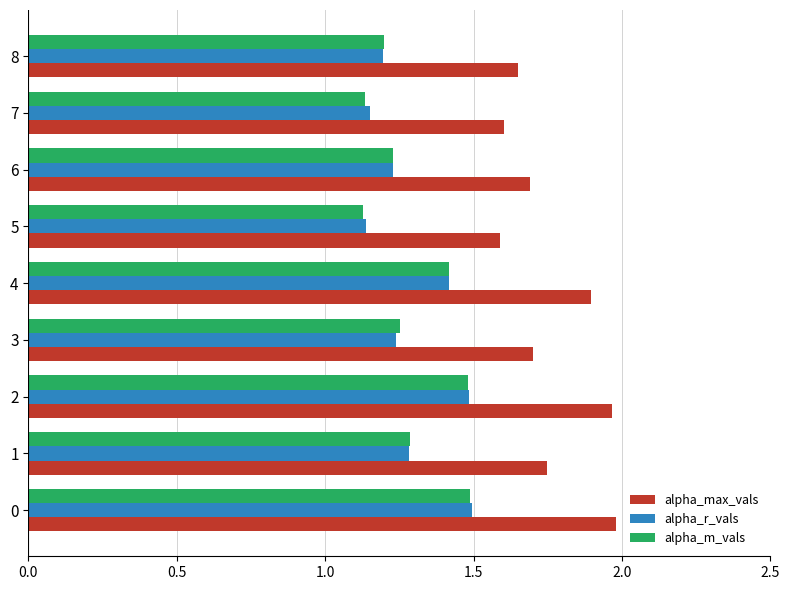

The alpha_r_vals series shows 1.2 at 6. True or false?

True